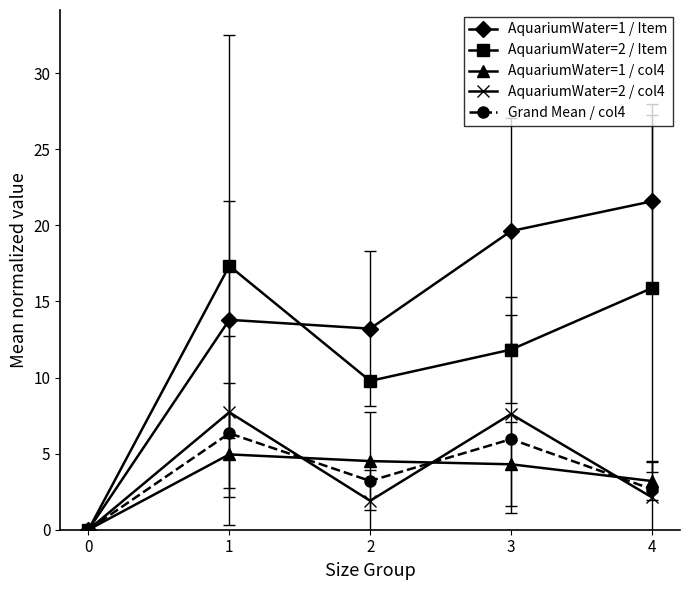

After their last crossing, which series has the higher values: AquariumWater=1 / col4 or AquariumWater=2 / col4?

AquariumWater=1 / col4